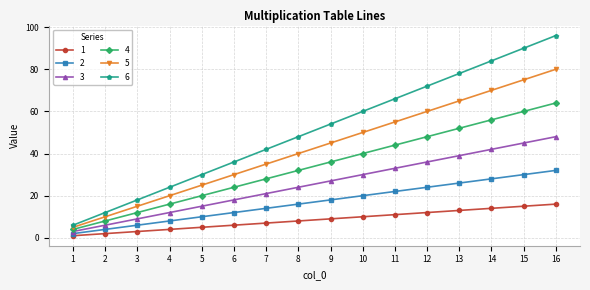

Where is 2 nearest to the value 17?

8